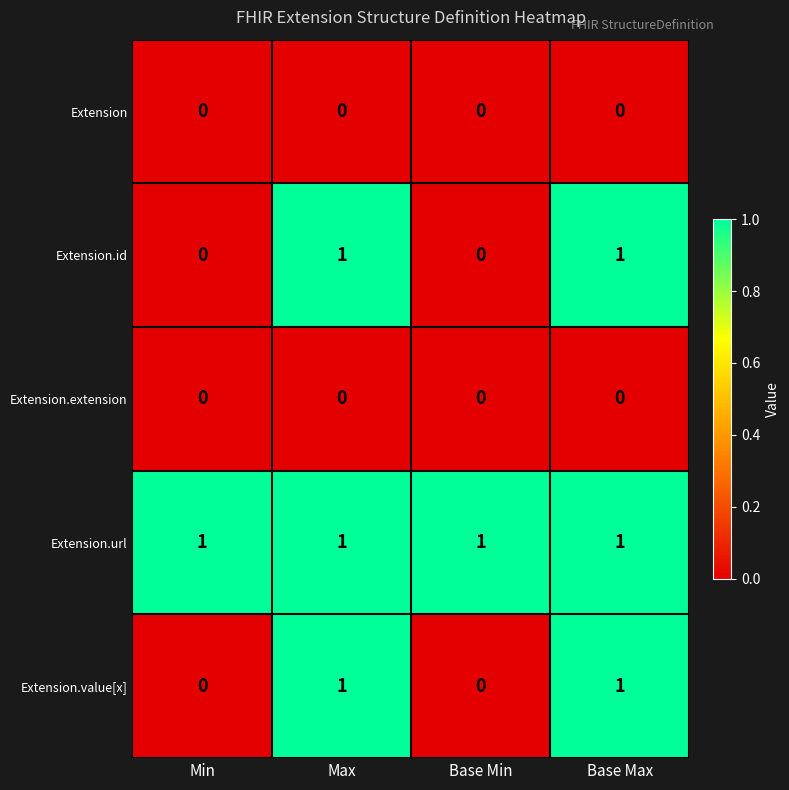

What is the total value across all series at Base Max?

3